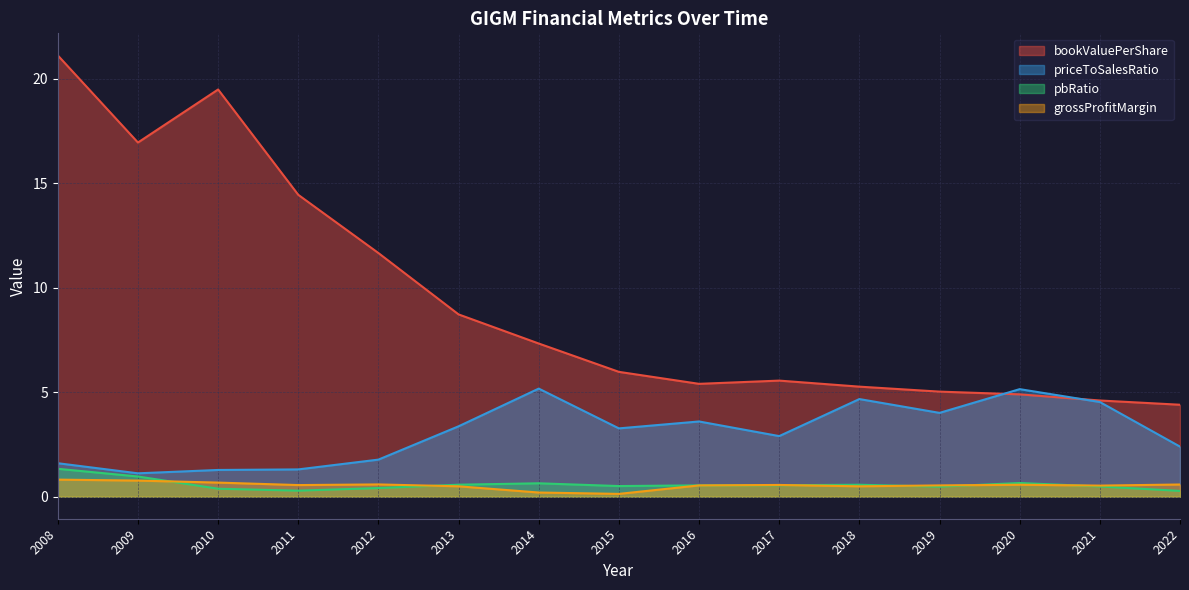

Which series has the largest total across all categories?

bookValuePerShare